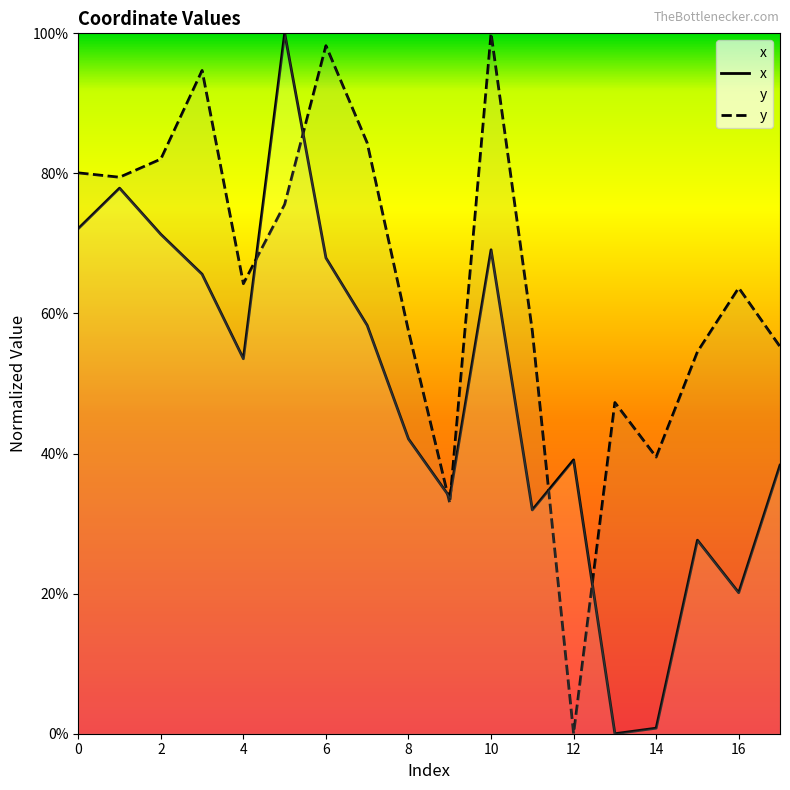

At how many categories does at least one series exceed 0?

18